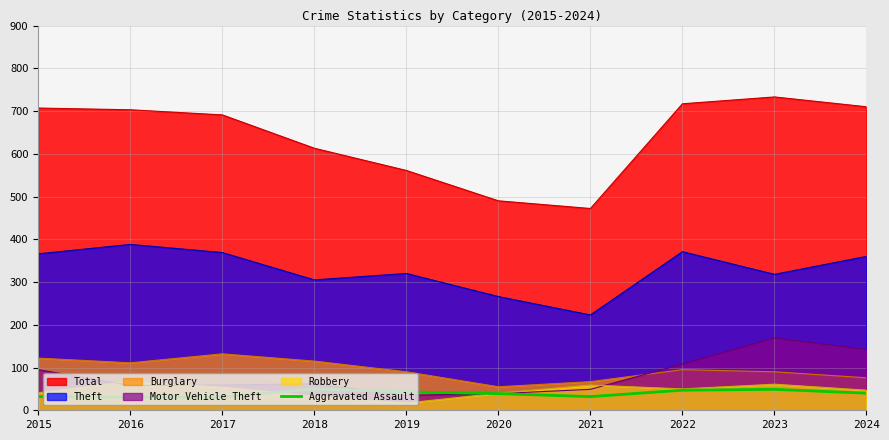

What value does the Aggravated Assault series have at 2020?

39